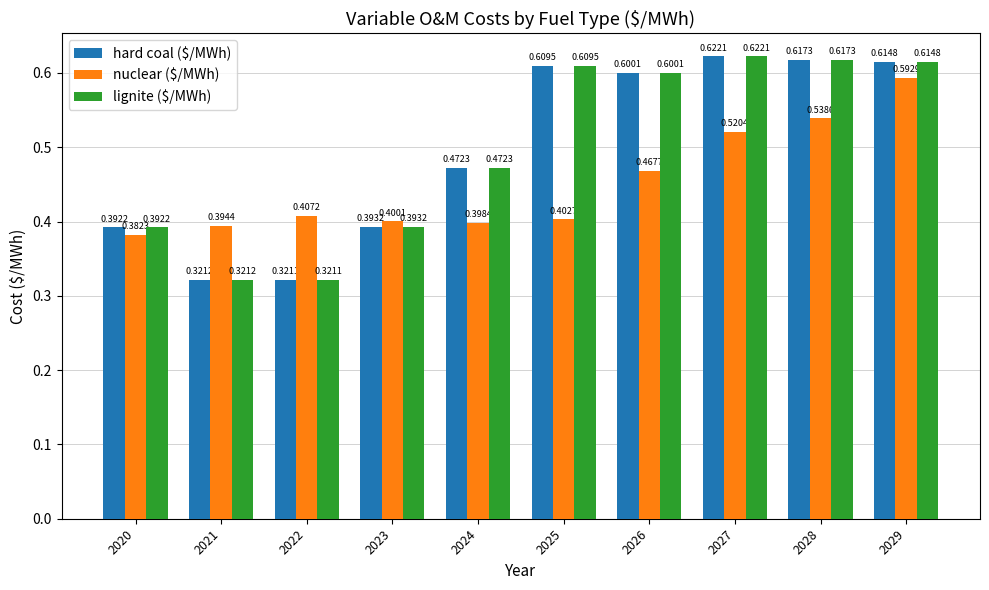

At which category does the chart reach its minimum across all series?

2022